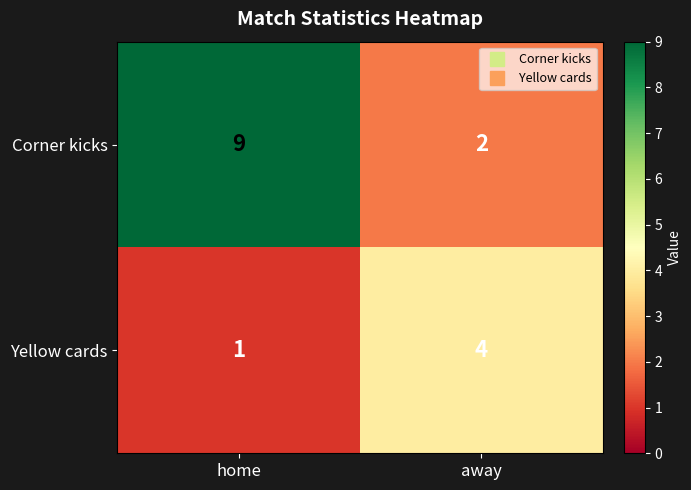

Reading left to right, list all the values displayed in this chart.

Corner kicks: 9	2
Yellow cards: 1	4